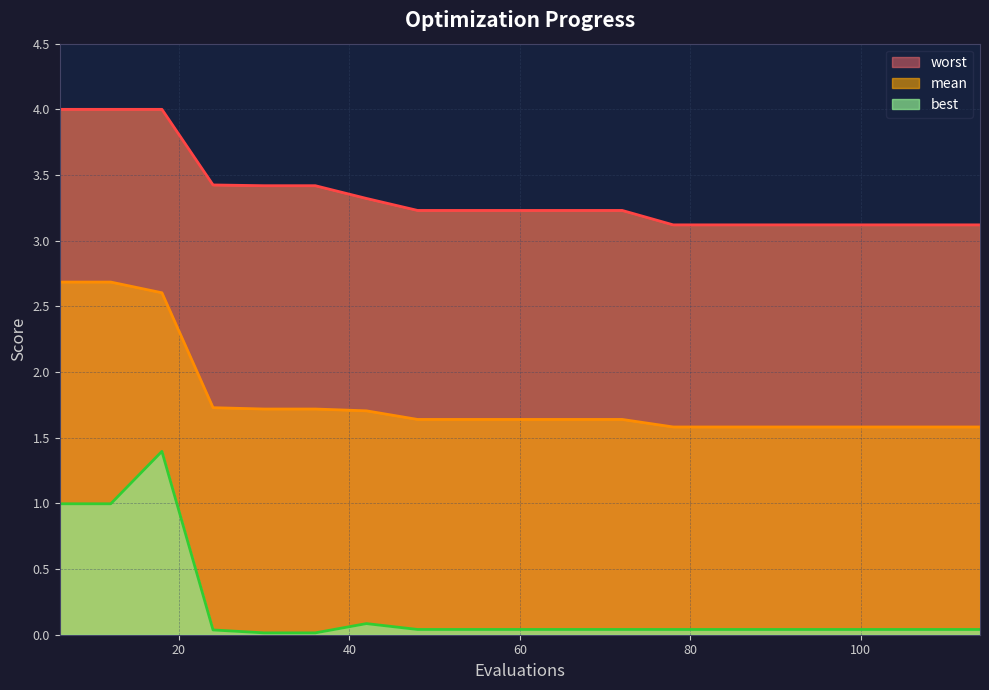

What is the difference between the maximum and minimum values in the worst series?

0.9